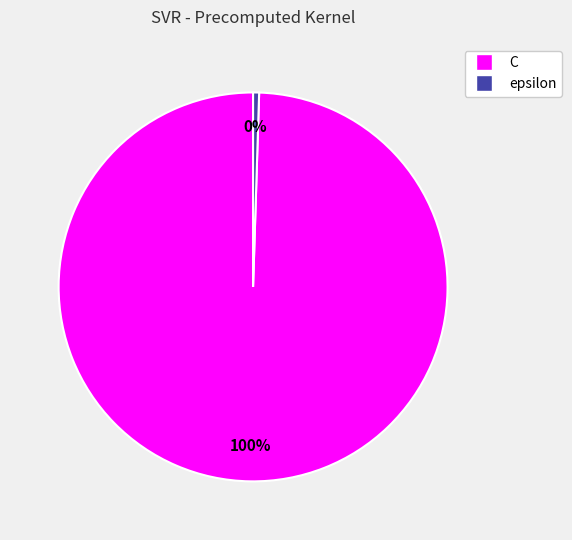

Does C represent more than half of the total?

Yes